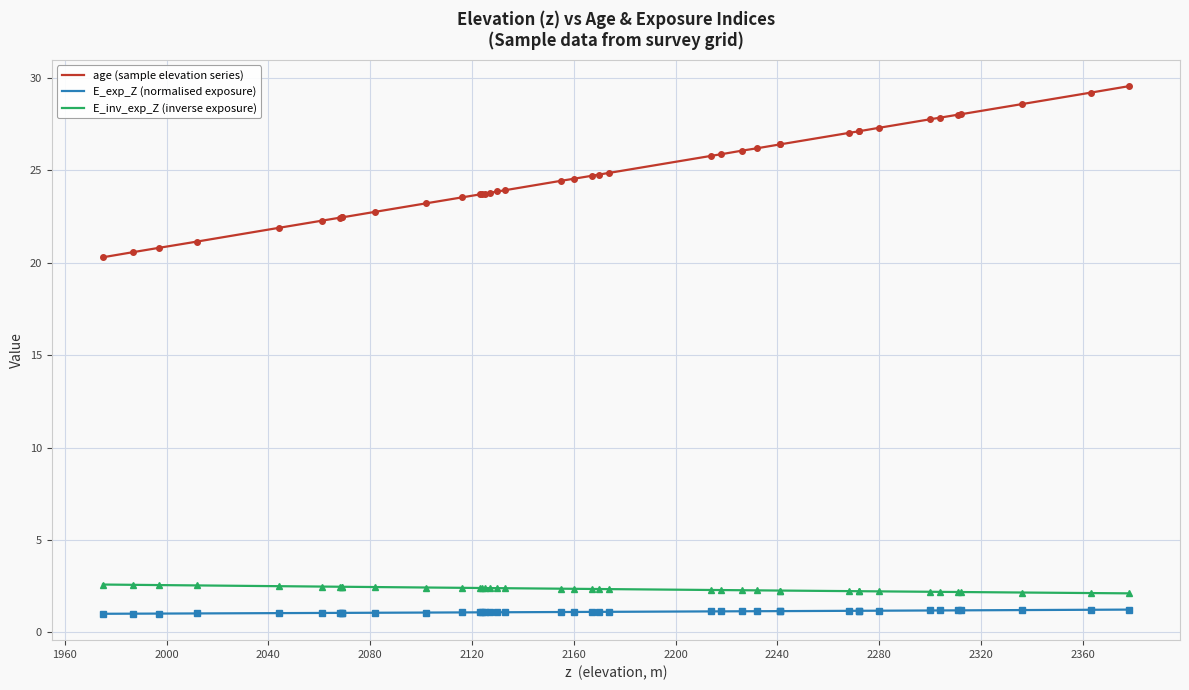

Reading left to right, transcribe all the data shown in this chart.

age (sample elevation series): 20.3	20.6	20.8	21.1	21.9	22.3	22.4	22.5	22.5	22.8	23.2	23.5	23.7	23.7	23.8	23.8	23.9	23.9	24.4	24.6	24.7	24.8	24.9	25.8	25.9	26.1	26.2	26.4	26.4	27.0	27.1	27.1	27.3	27.8	27.9	28.0	28.0	28.6	29.2	29.6
E_exp_Z (normalised exposure): 1.0	1.0	1.0	1.0	1.0	1.0	1.0	1.0	1.0	1.1	1.1	1.1	1.1	1.1	1.1	1.1	1.1	1.1	1.1	1.1	1.1	1.1	1.1	1.1	1.1	1.1	1.1	1.1	1.1	1.2	1.2	1.2	1.2	1.2	1.2	1.2	1.2	1.2	1.2	1.2
E_inv_exp_Z (inverse exposure): 2.6	2.6	2.6	2.5	2.5	2.5	2.5	2.5	2.5	2.4	2.4	2.4	2.4	2.4	2.4	2.4	2.4	2.4	2.4	2.4	2.3	2.3	2.3	2.3	2.3	2.3	2.3	2.3	2.3	2.2	2.2	2.2	2.2	2.2	2.2	2.2	2.2	2.2	2.1	2.1